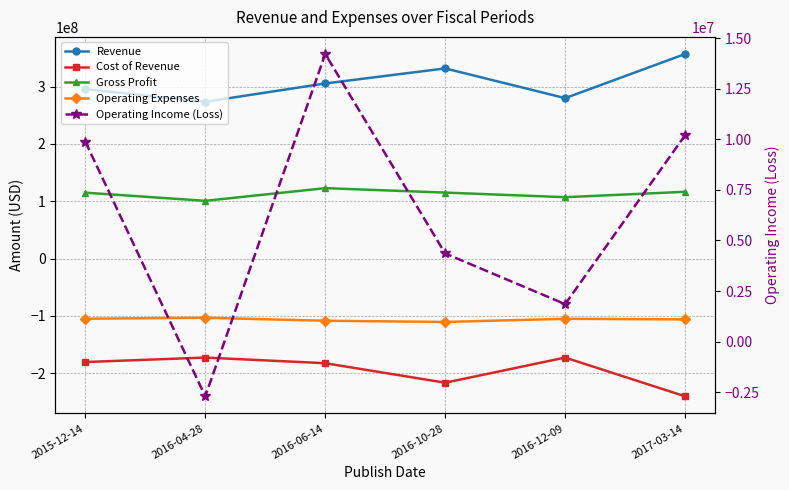

At which label does Cost of Revenue first exceed -180613000?

2016-04-28